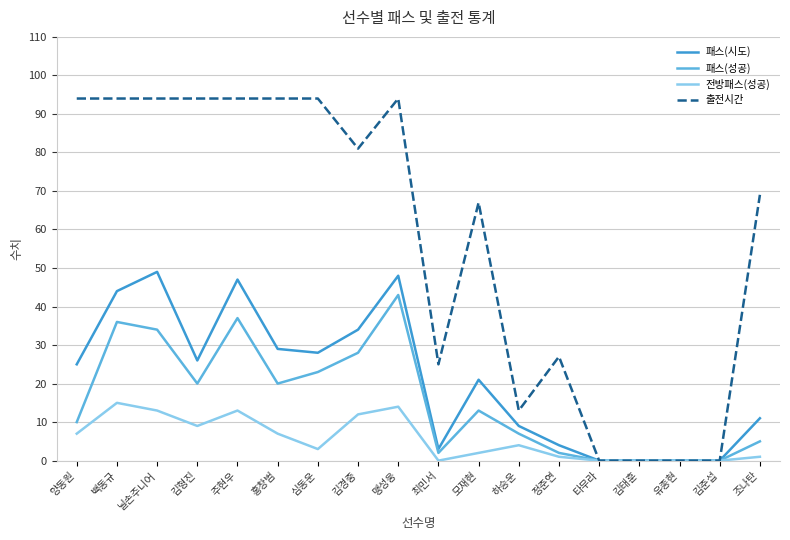

What is the average value of the 패스(성공) series?

16